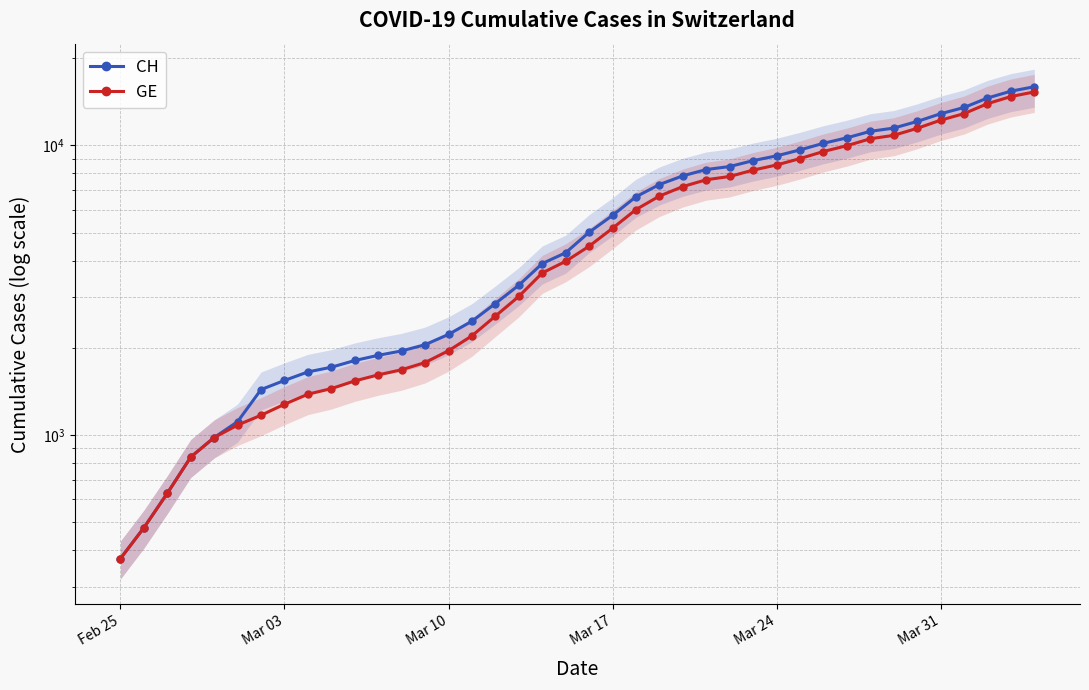

Which series has the largest range (max minus min)?

CH